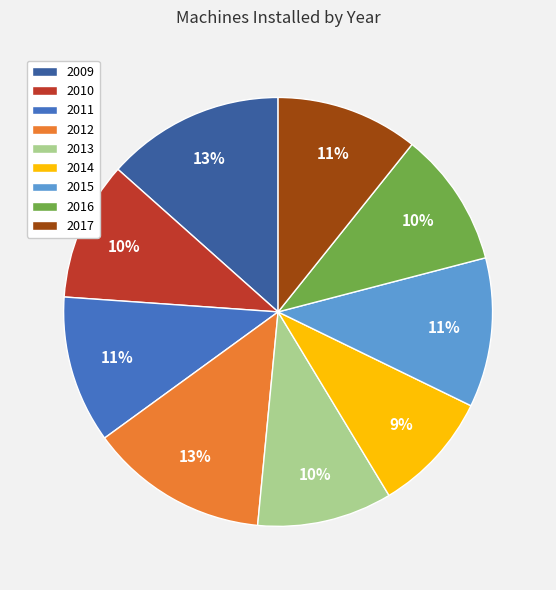

What is the smallest slice in the pie chart?

2014